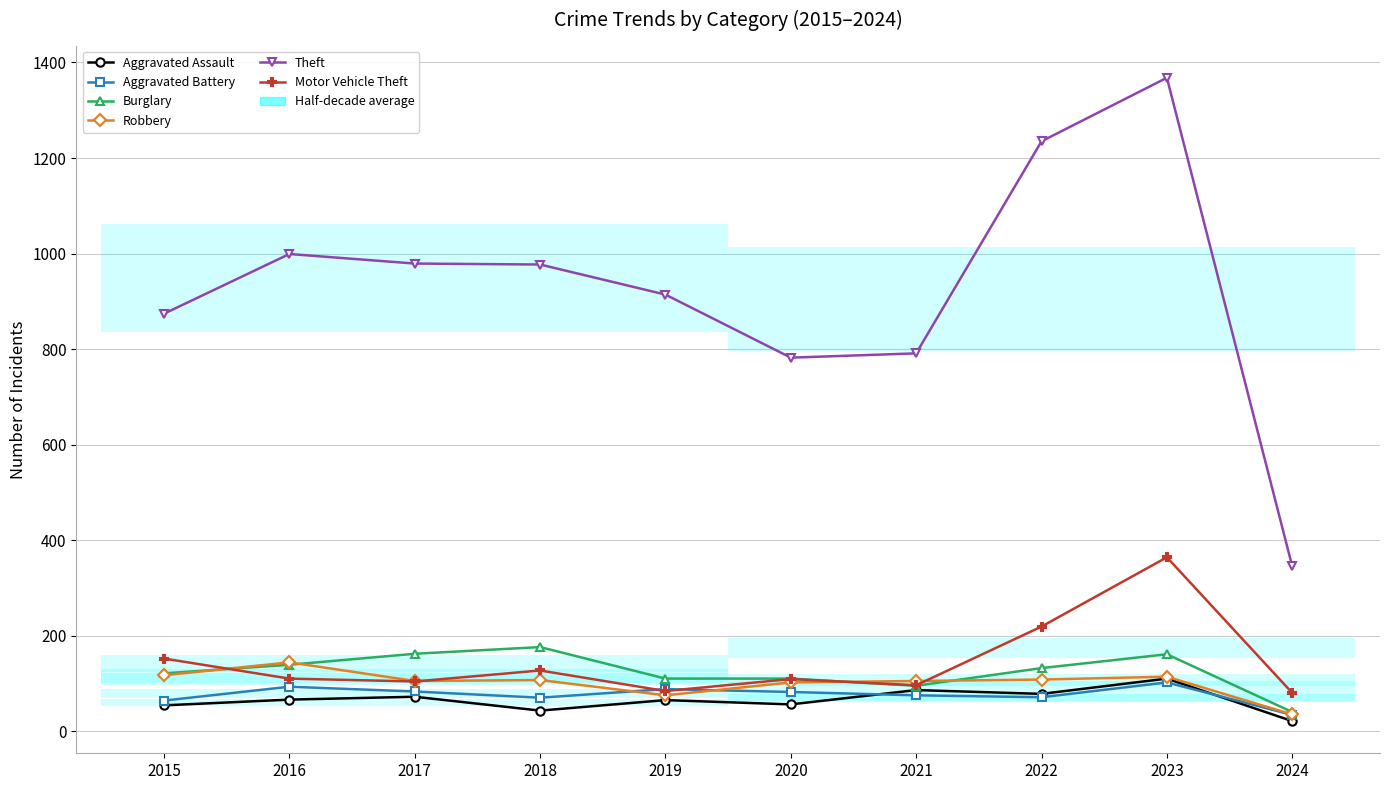

How many series are shown in this chart?

6